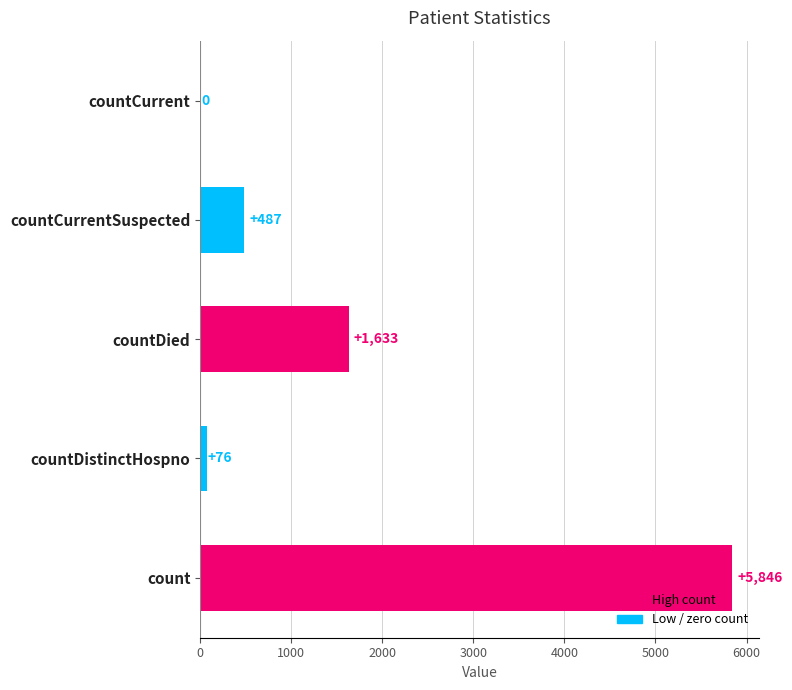

Are the bars horizontal?

Yes